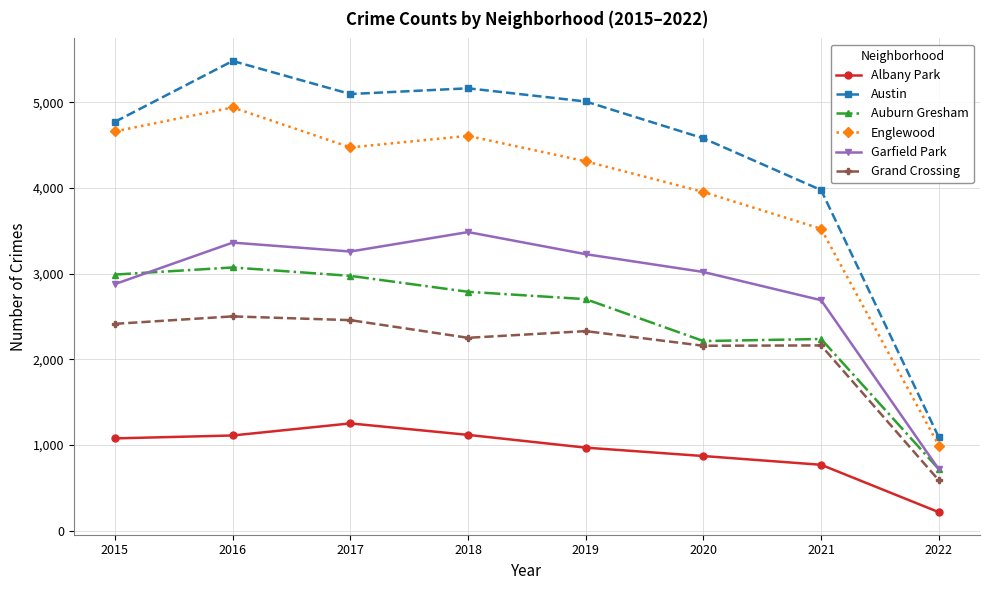

What is the sum of all Grand Crossing values?

16852